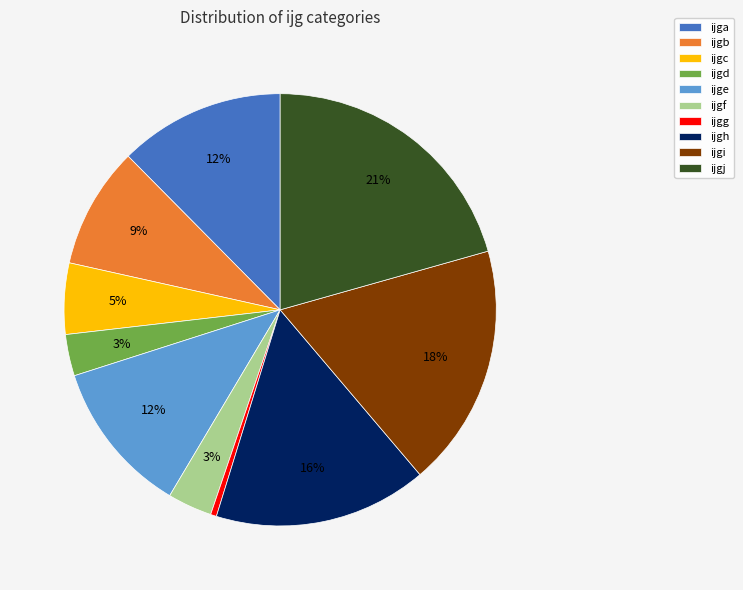

To the nearest percent, what is the difference between the ijgj and ijgb slice percentages?

12%